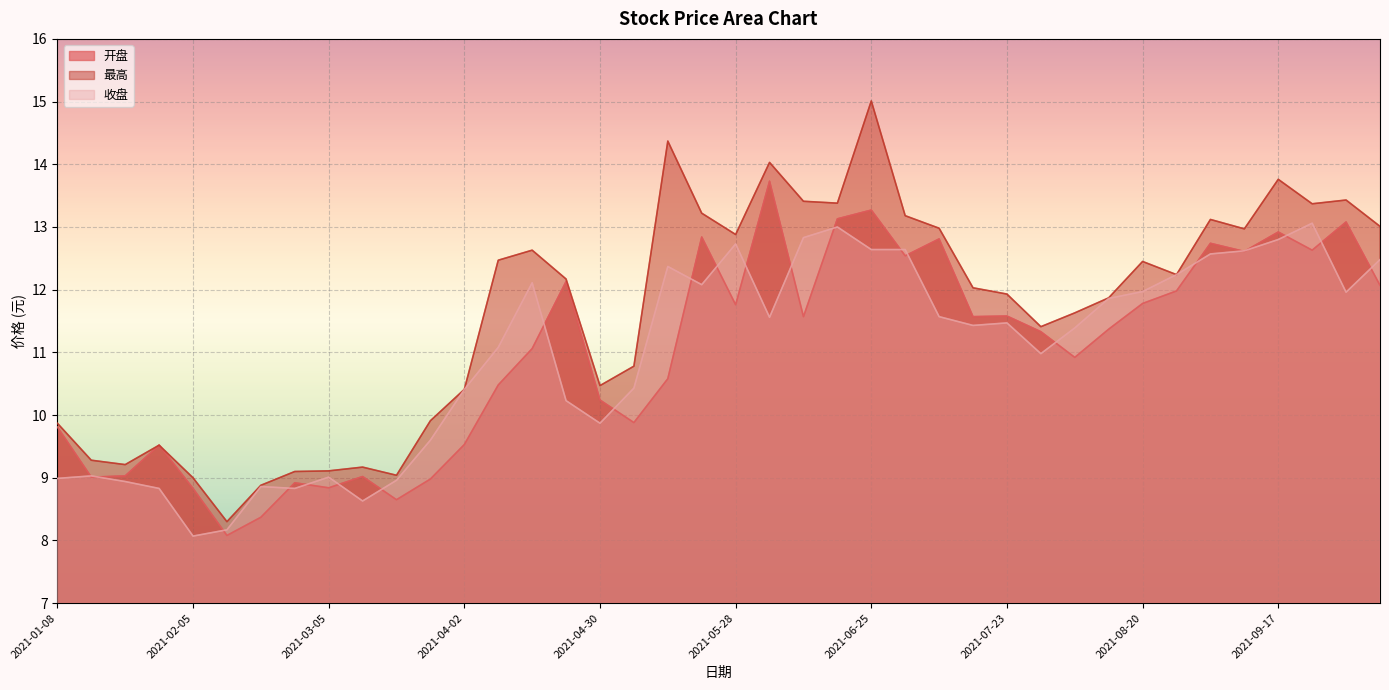

How many lines are shown in the chart?

3